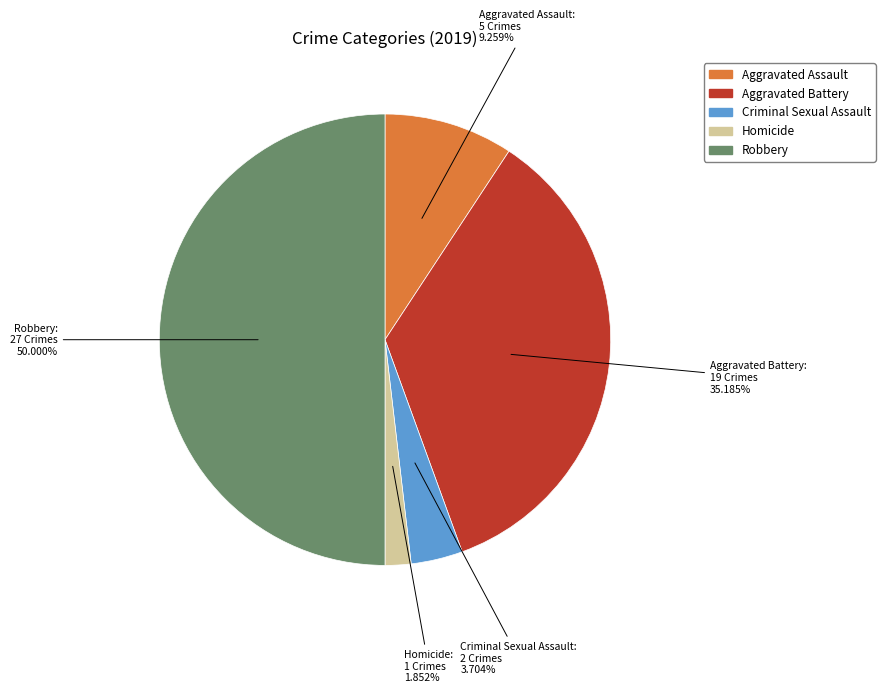

Which category has the biggest portion of the pie?

Robbery